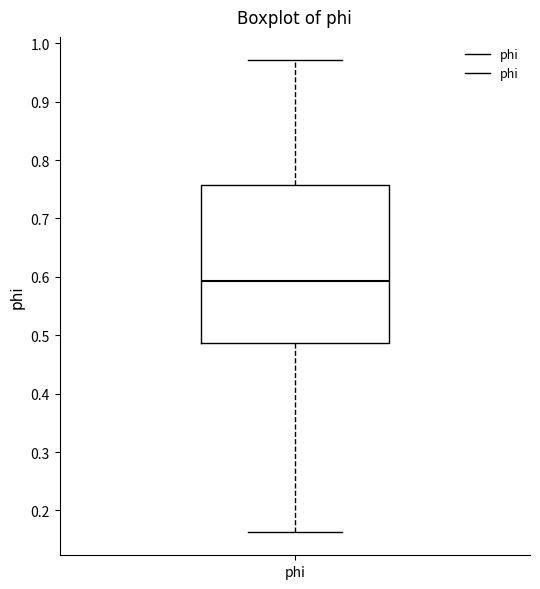

Where is the upper edge of the box for phi on the y-axis? The values are not printed on the chart, so give them approximately, as read against the axis.

0.76